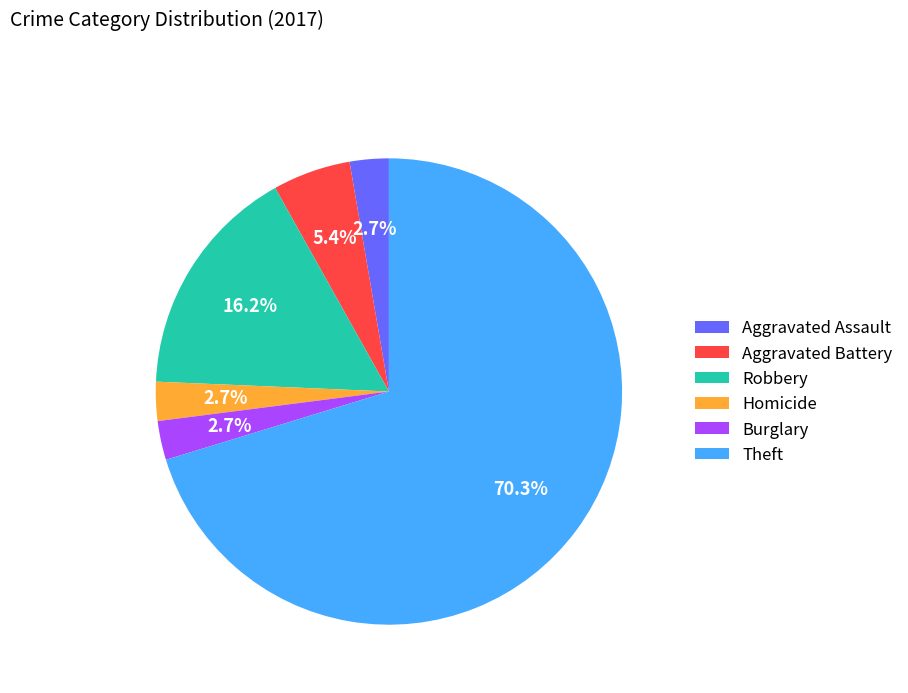

To the nearest percent, what percentage of the pie is Theft?

70%